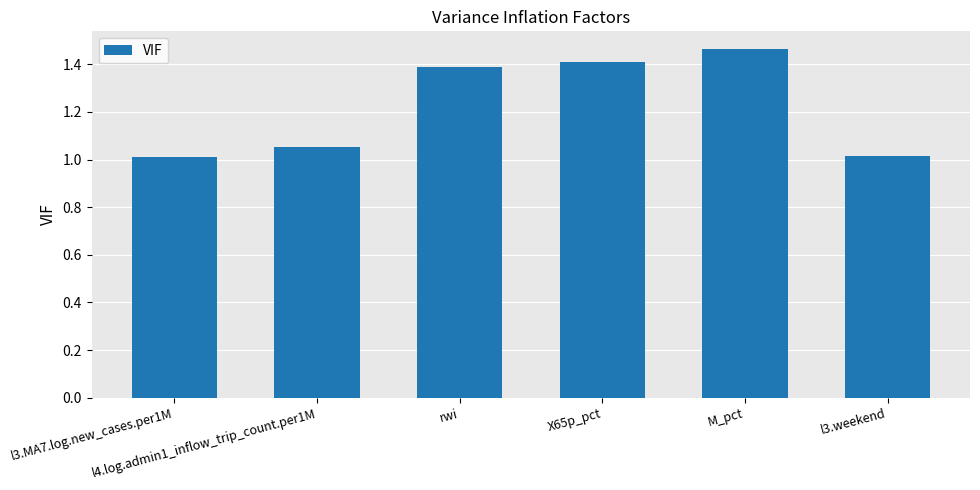

What is the smallest value displayed?

1.0